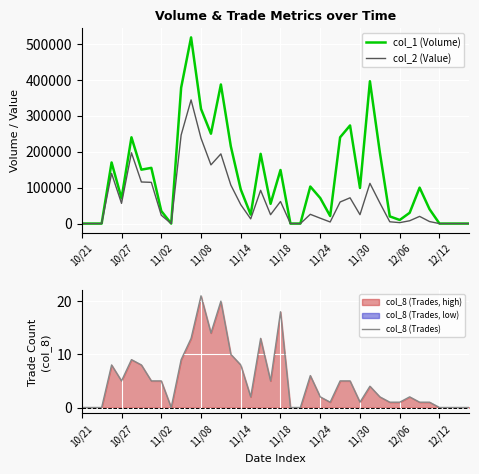

The value of col_1 (Volume) at 11/18 is 149000. True or false?

True